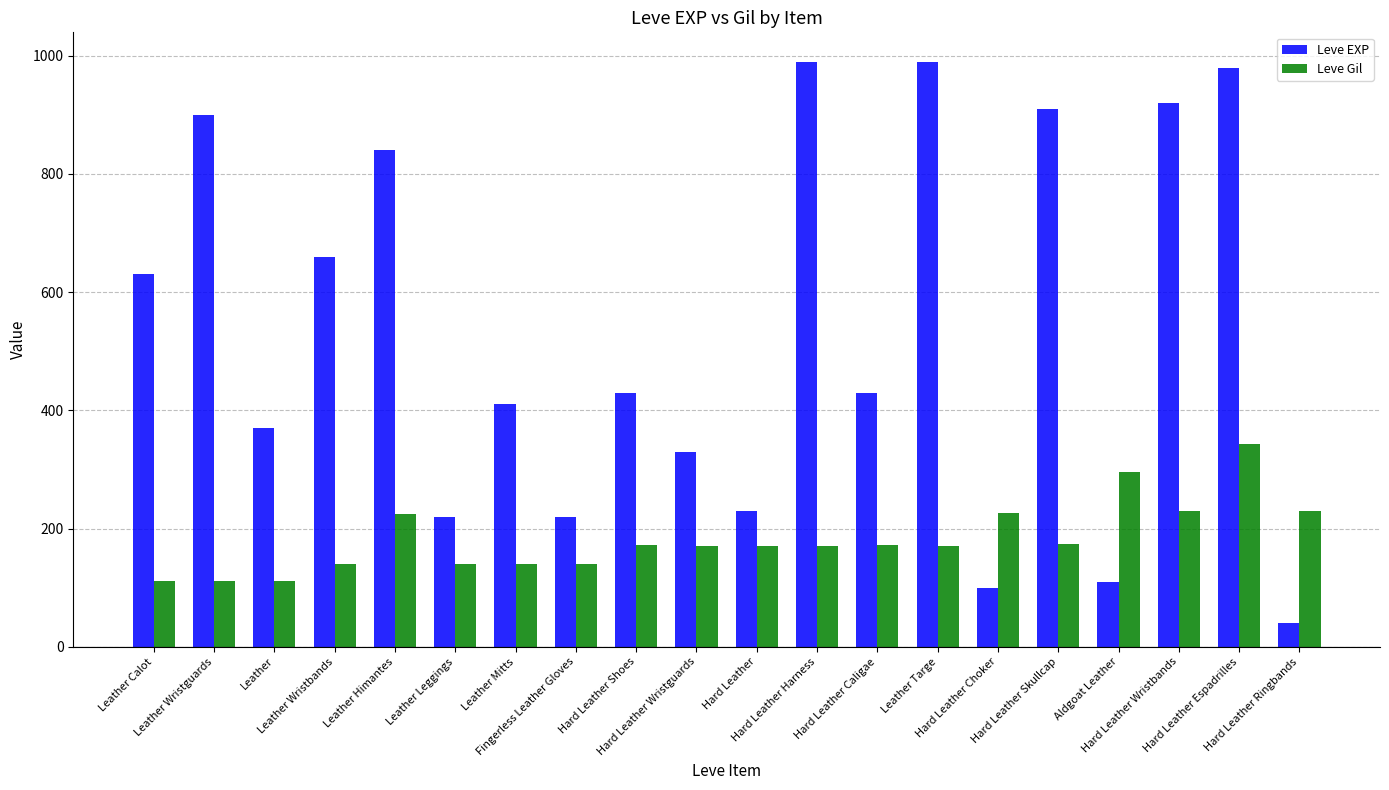

What is the average value of the Leve Gil series?

182